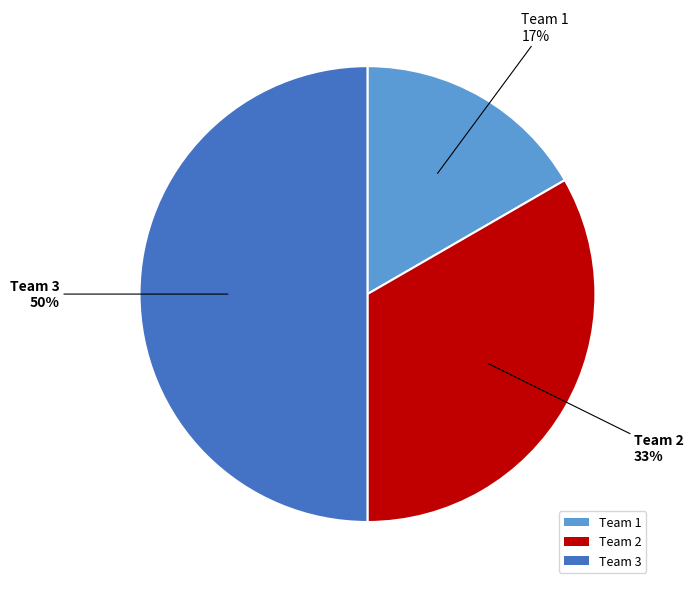

To the nearest percent, what is the difference between the largest and smallest slice percentages?

33%